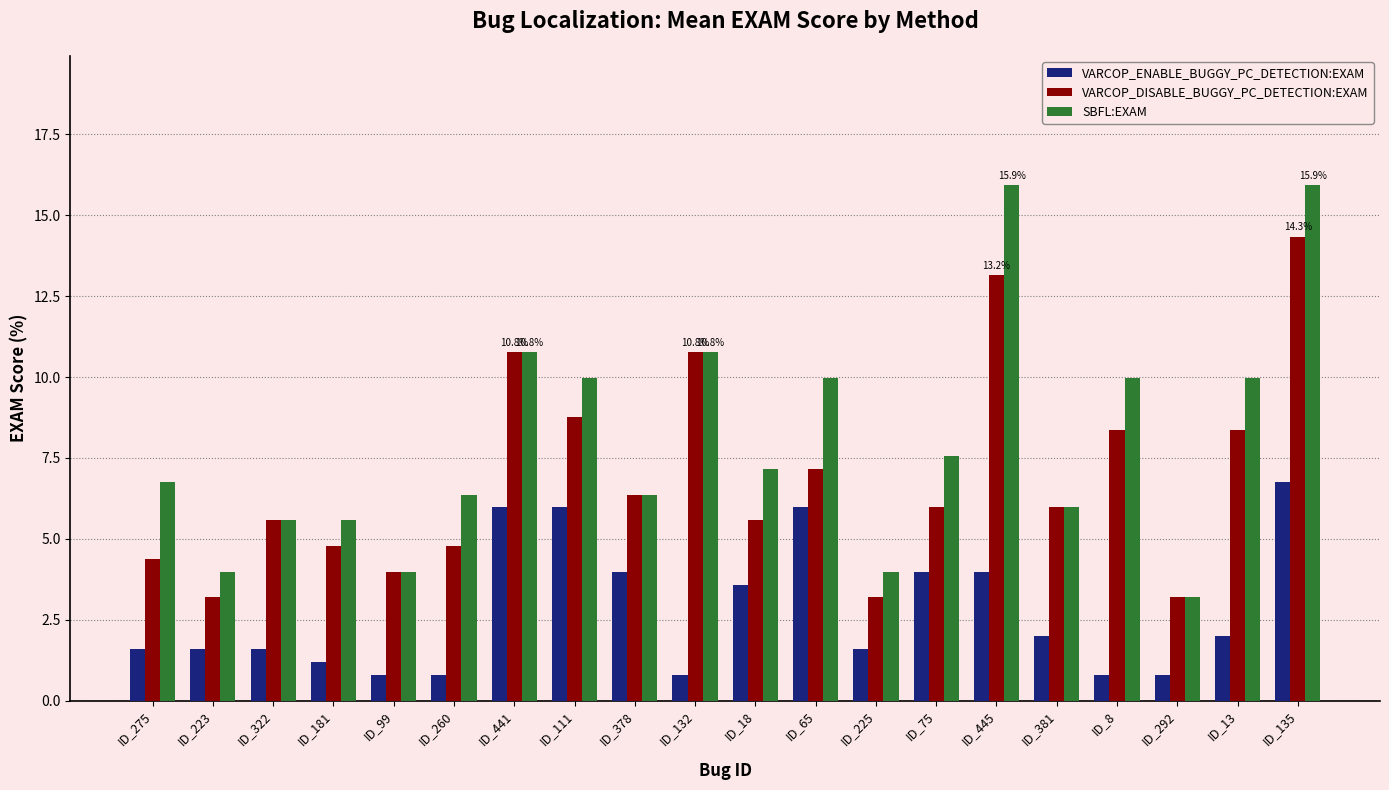

What is the greatest value displayed?

15.9